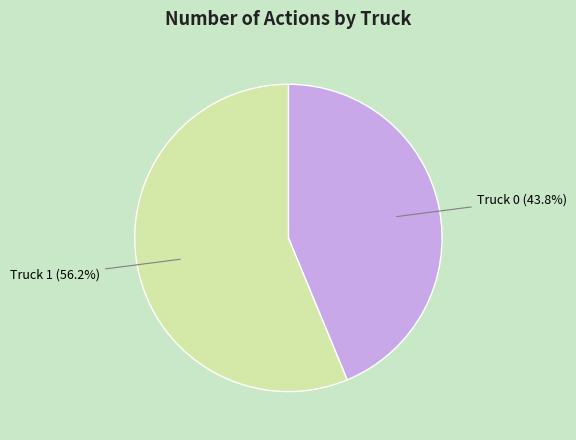

Combined, what portion of the pie is Truck 0 and Truck 1?

100.0%